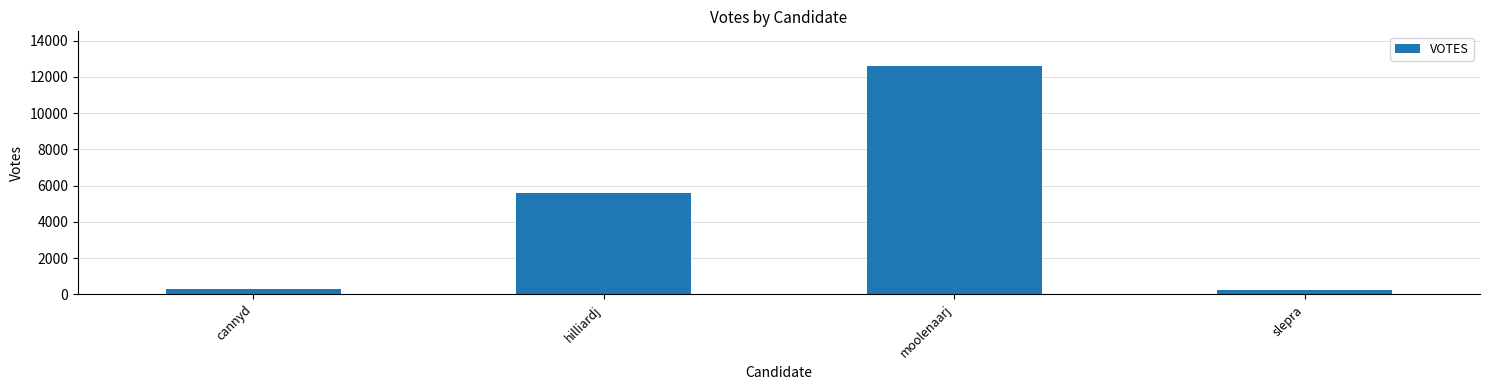

What is the difference between the maximum and minimum values?

12363